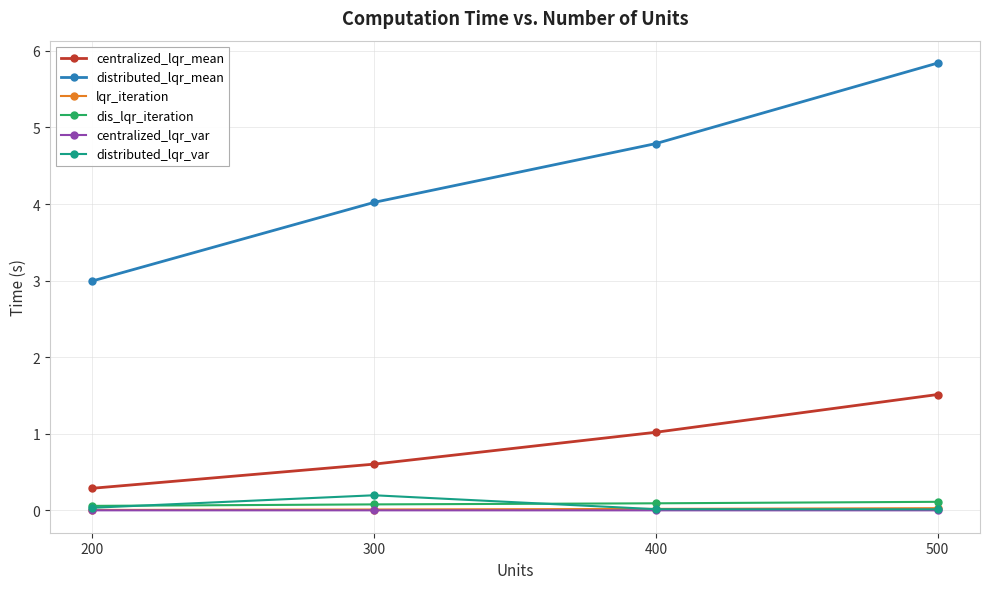

True or false: distributed_lqr_mean has a value of 4.8 at 400.

True